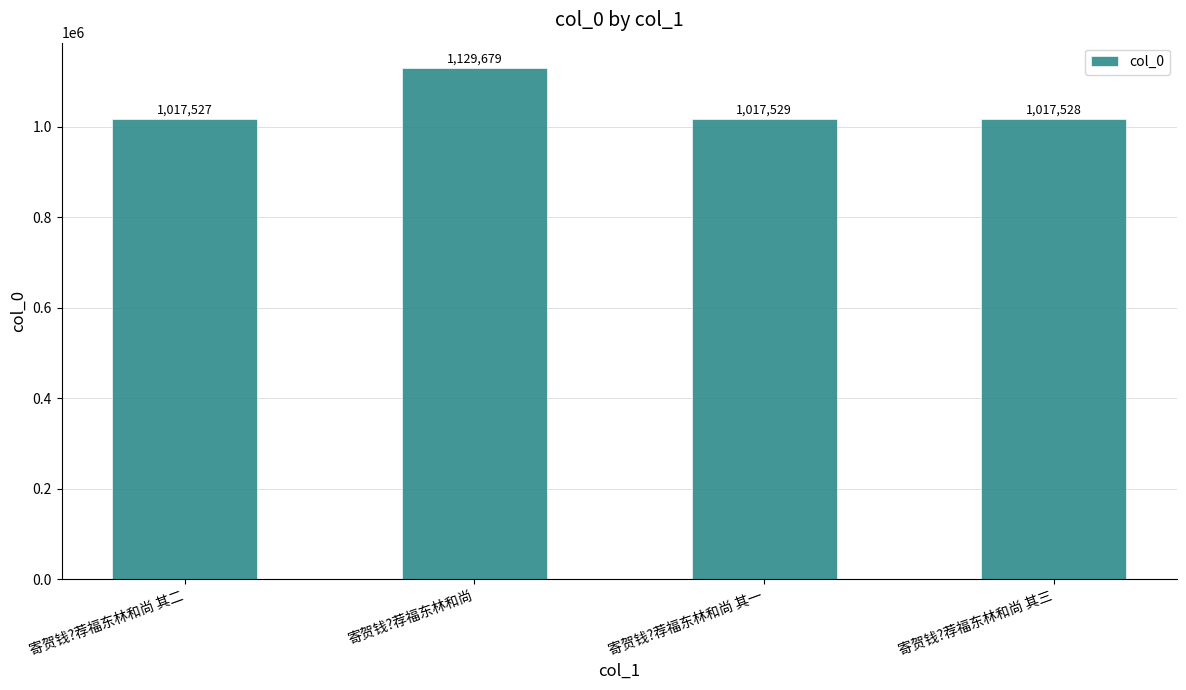

What is the average value?

1045566